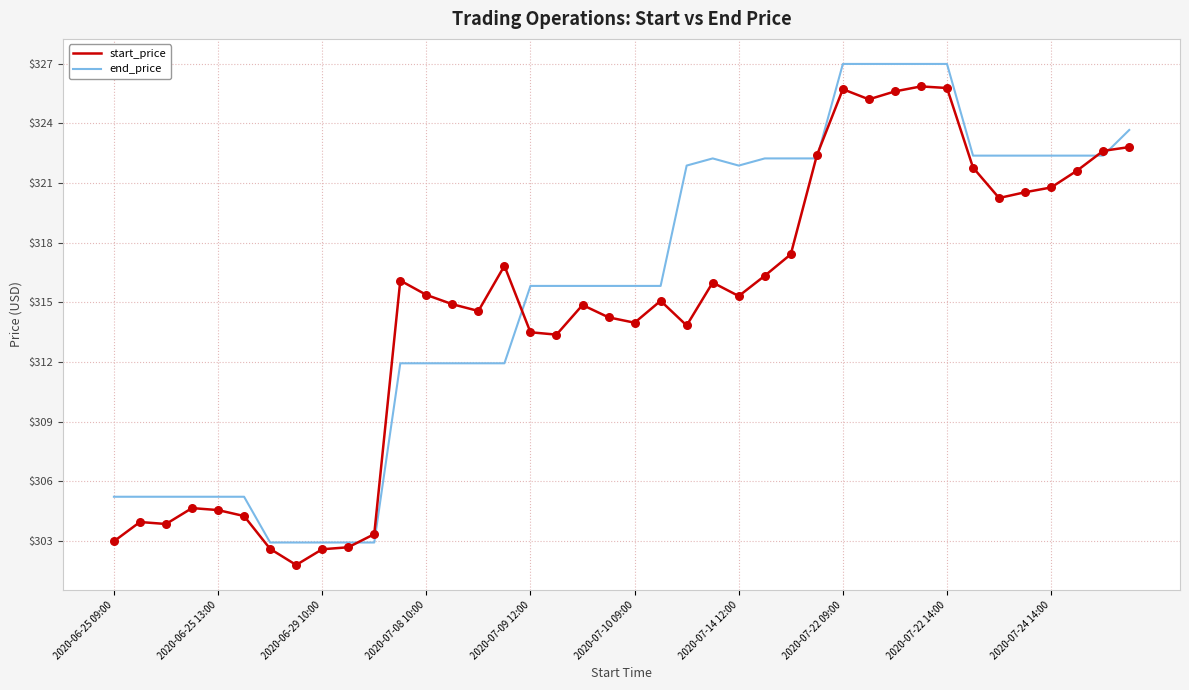

Which series has the largest total across all categories?

end_price